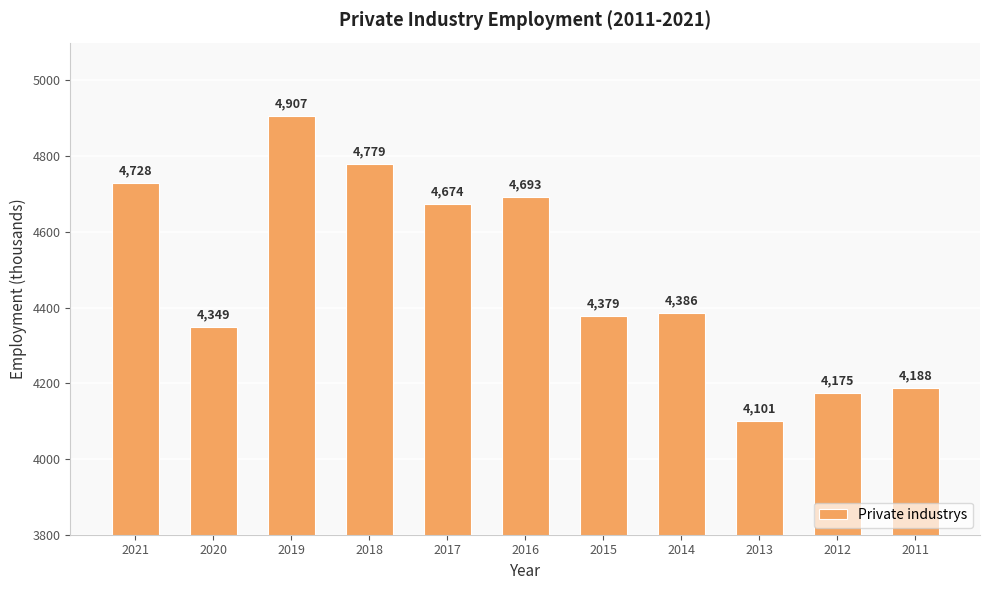

What is the value of the 11th bar from the left?

4188